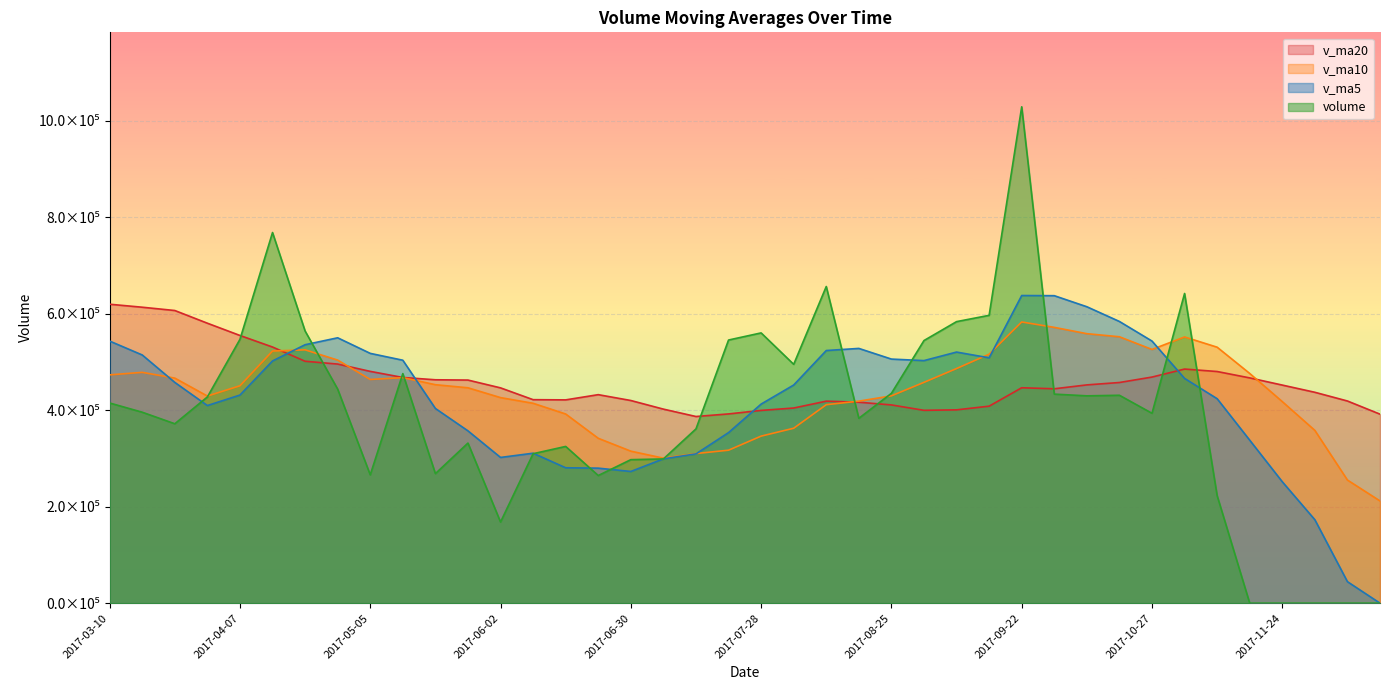

Is the value of v_ma5 at 2017-03-31 greater than the value of v_ma10 at 2017-07-28?

Yes